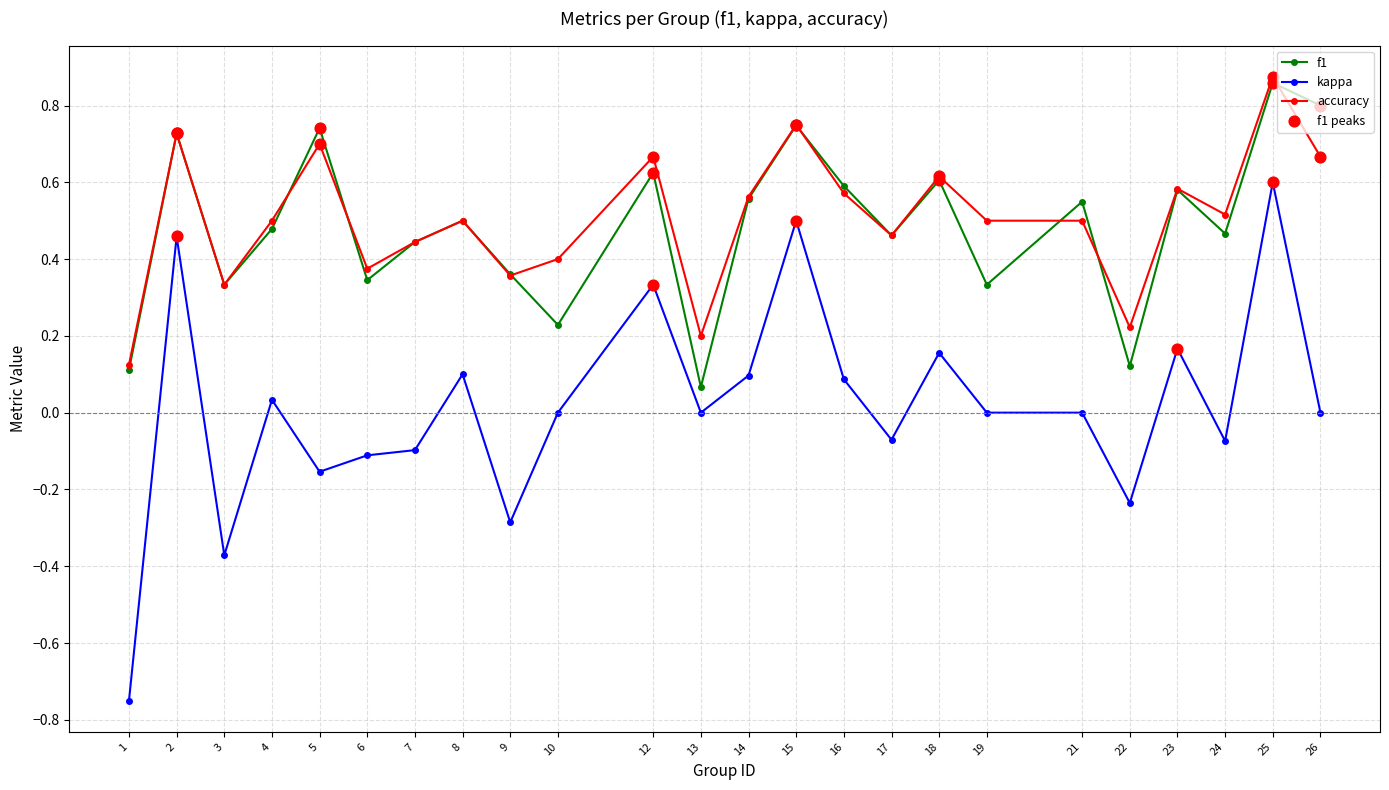

Which series has the largest total across all categories?

accuracy